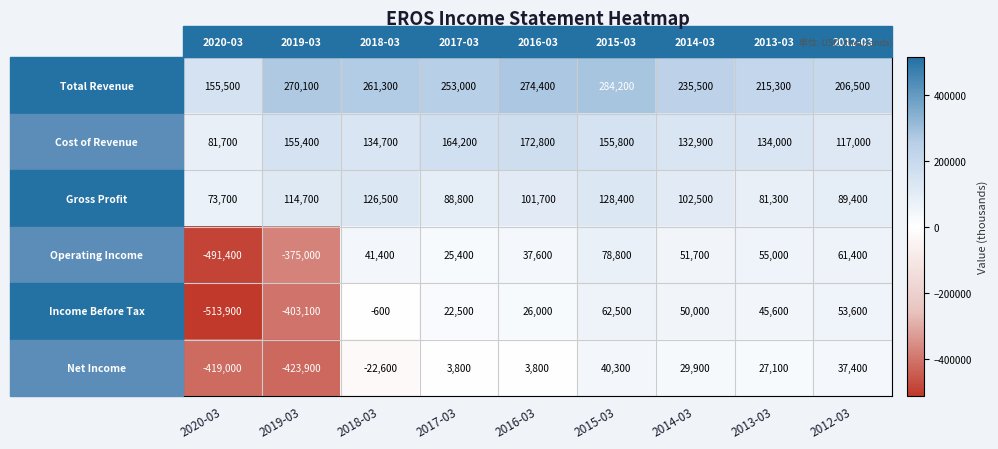

At which category does the chart reach its peak across all series?

2015-03